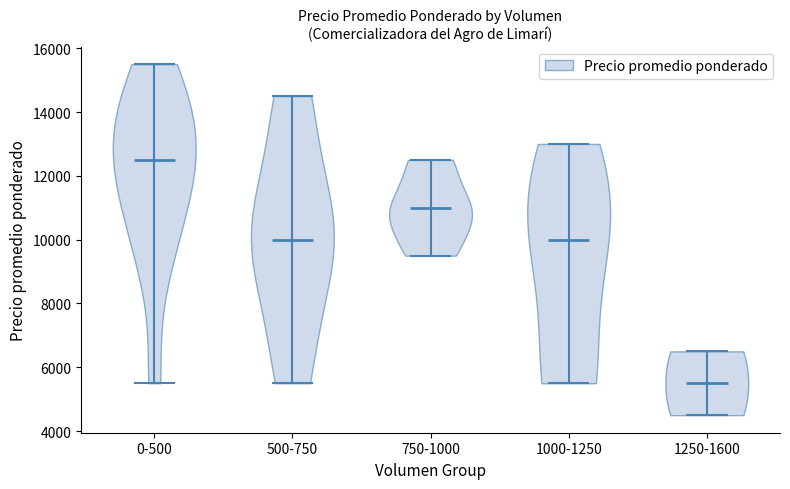

Which violin has the lowest median line?

1250-1600